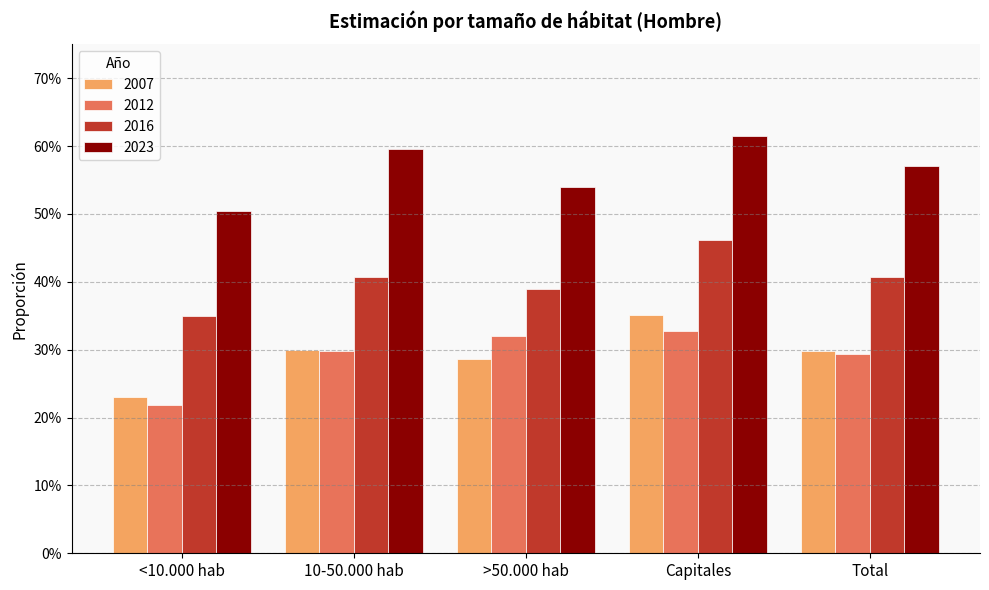

Which series has the largest range (max minus min)?

2007